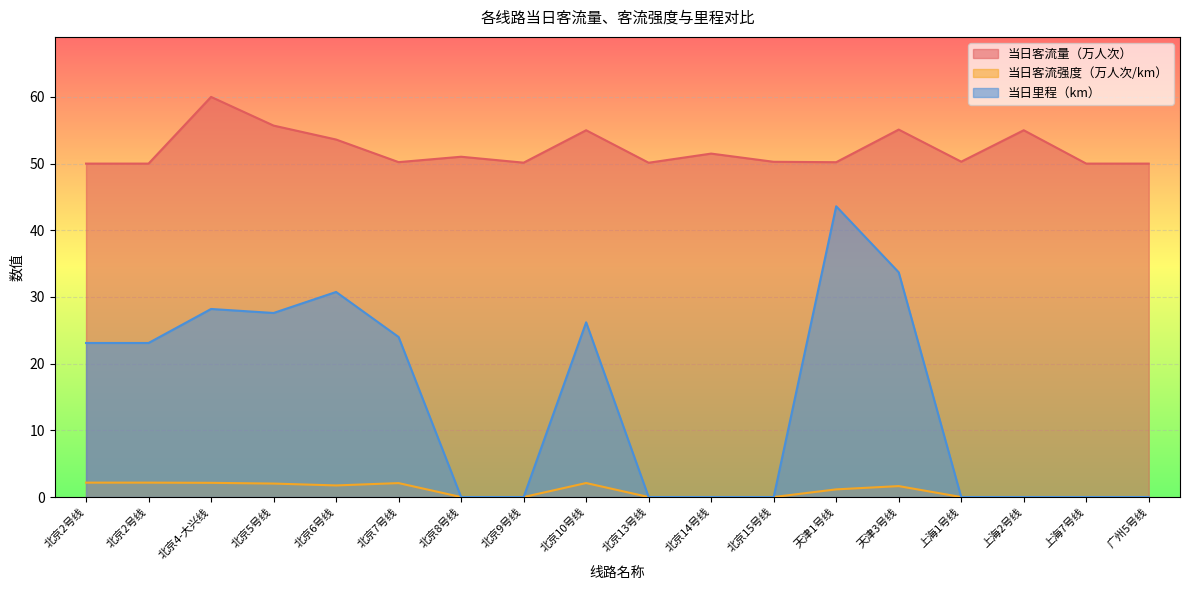

Count the number of categories in the chart.

18